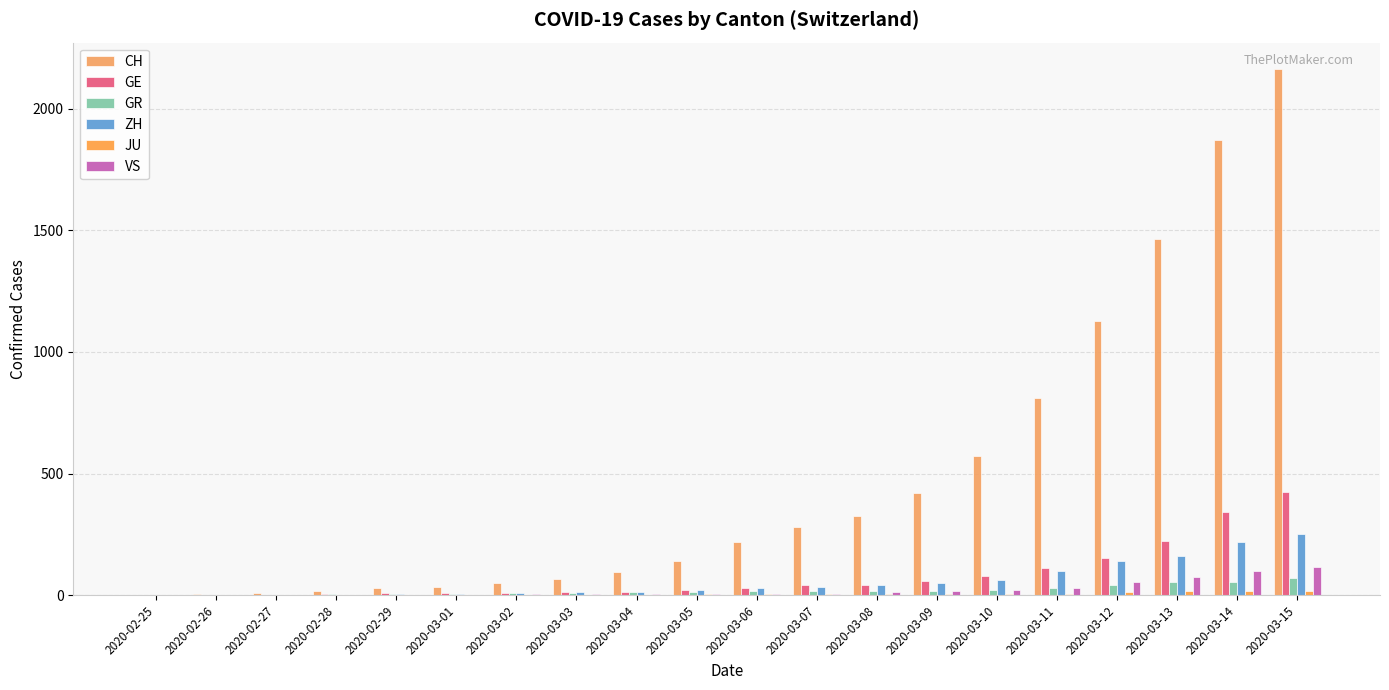

Between 2020-02-26 and 2020-03-02, which series saw the biggest shift?

CH